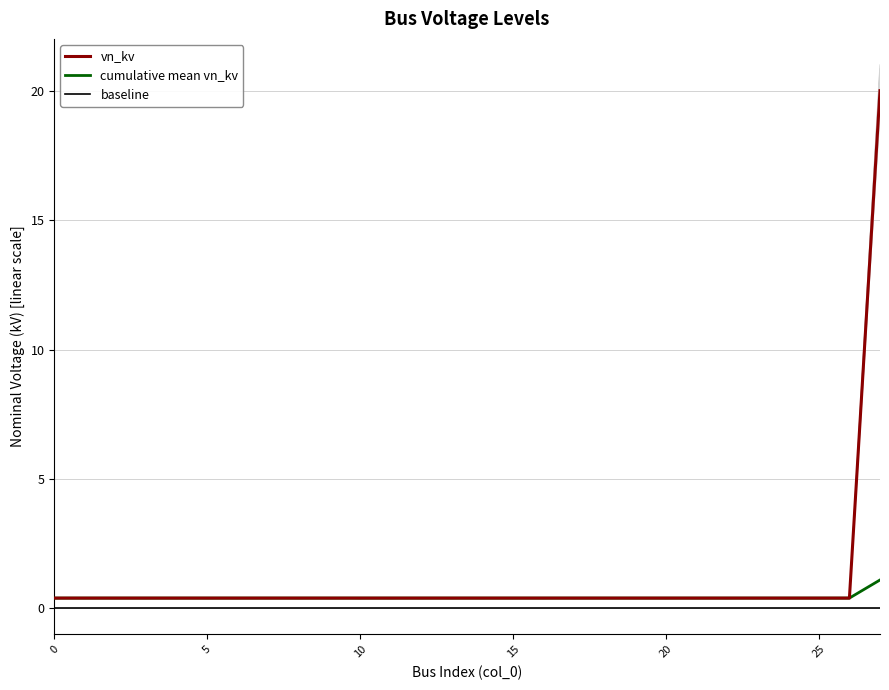

The value of baseline at 22 is 0.0. True or false?

True